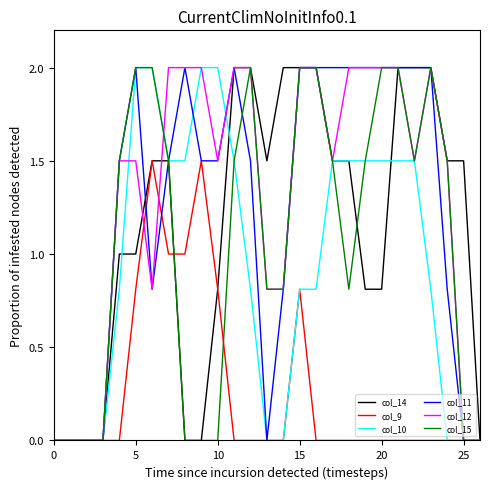

What is the maximum value shown in the chart?

2.0